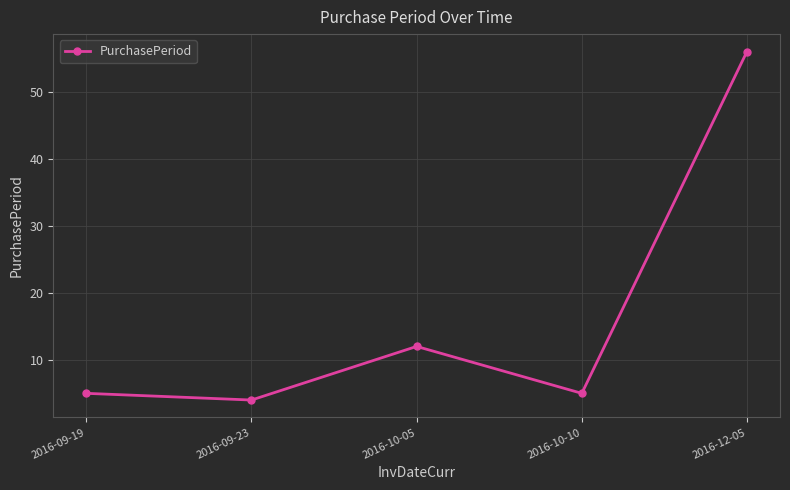

Count the number of categories in the chart.

5